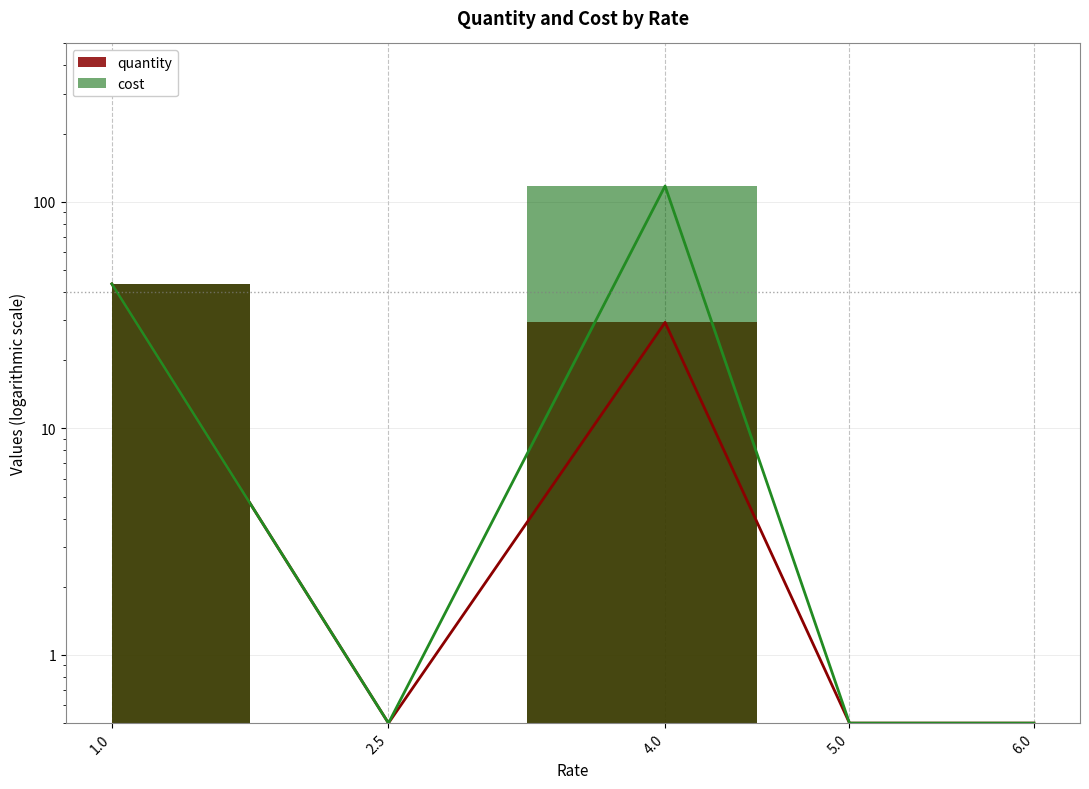

What is the difference between the maximum and minimum values in the cost series?

116.9